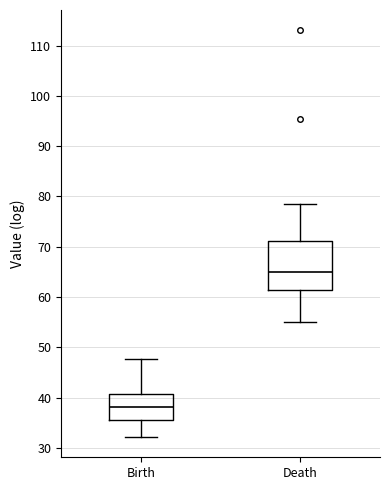

Comparing the boxes themselves (not the whiskers), which one is the tallest?

Death